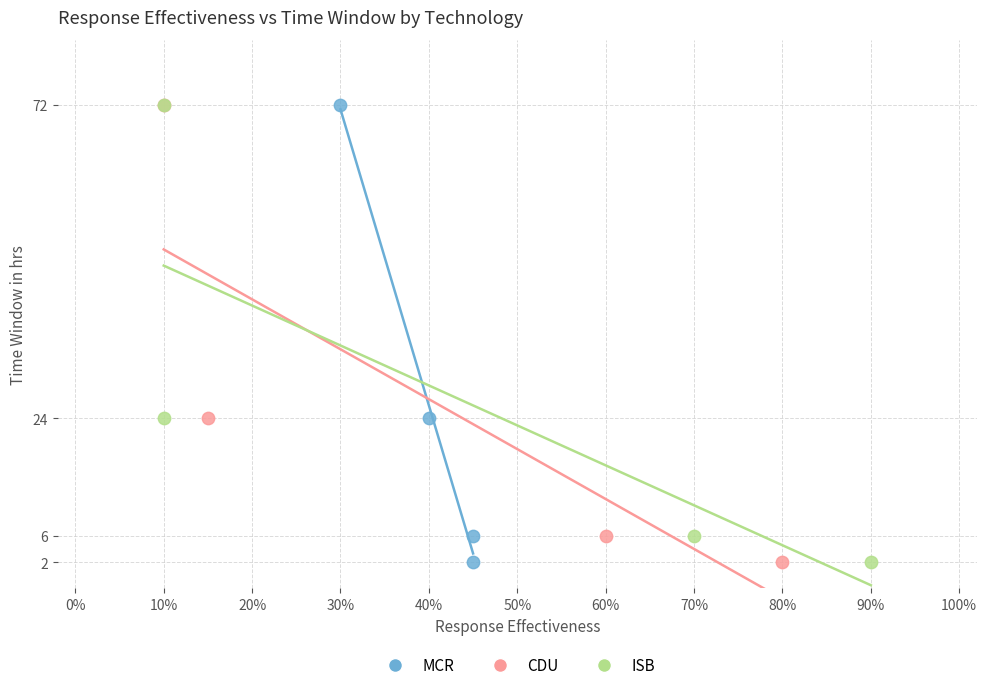

What are all the series names shown in the legend?

MCR, CDU, ISB